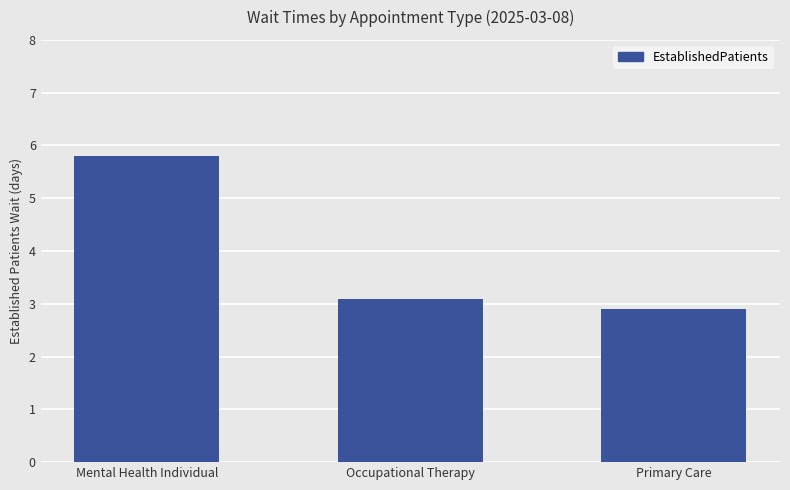

How many distinct data groups are displayed?

1